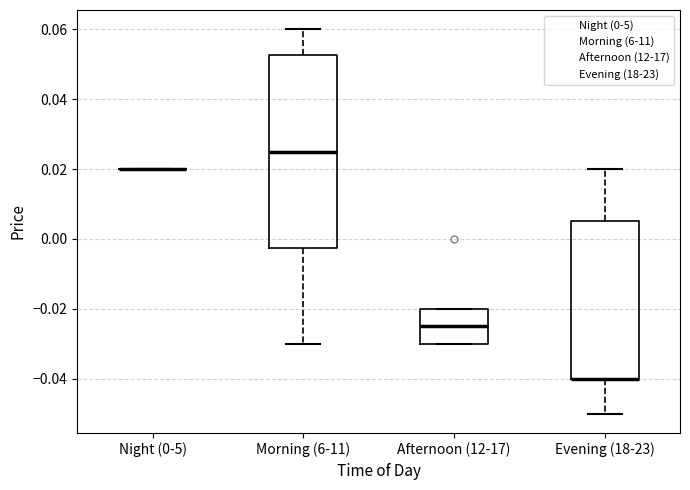

Where does the upper whisker of the box for Morning (6-11) end on the y-axis? The values are not printed on the chart, so give them approximately, as read against the axis.

0.060